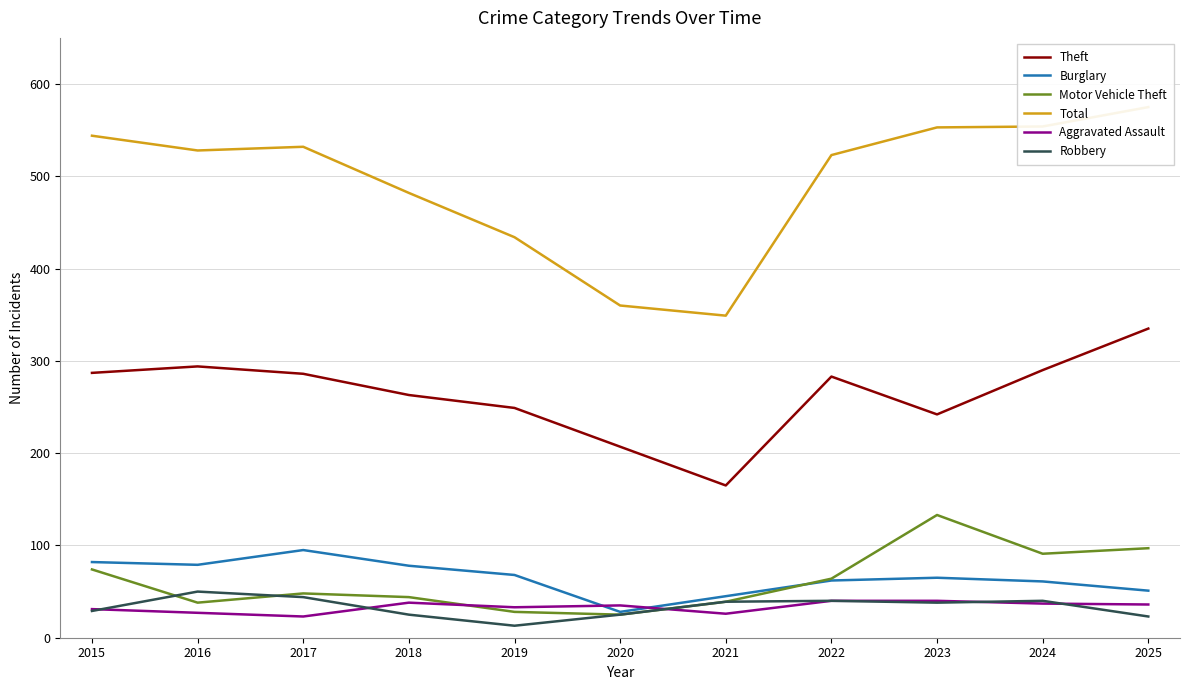

What is the sum of the Theft values at 2019 and 2025?

584